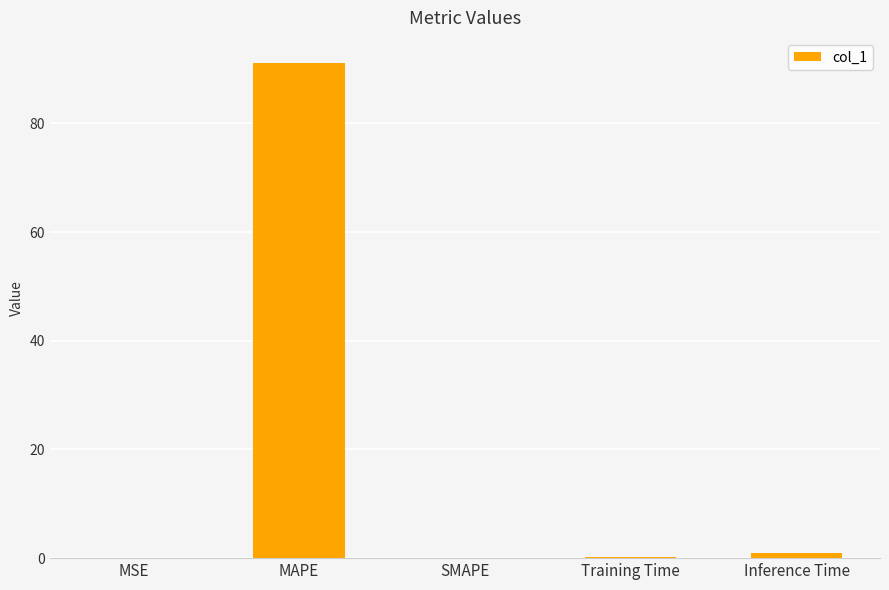

True or false: the data shows 91.2 at MAPE.

True